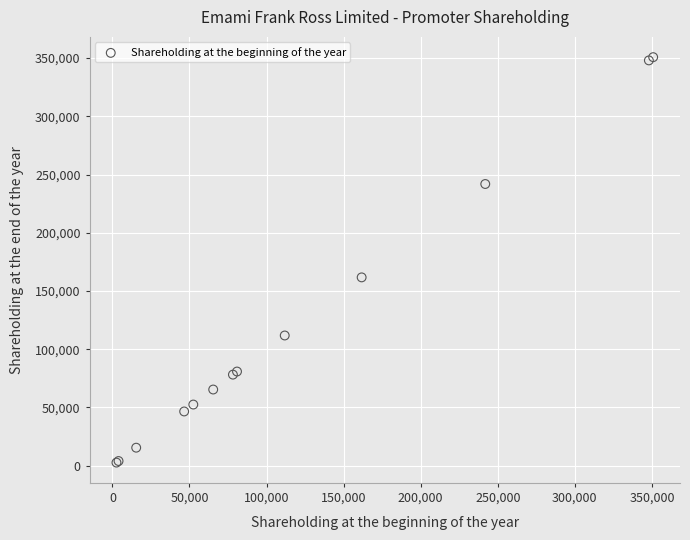

What Y value in the scatter plot is closest to 176727?

161696